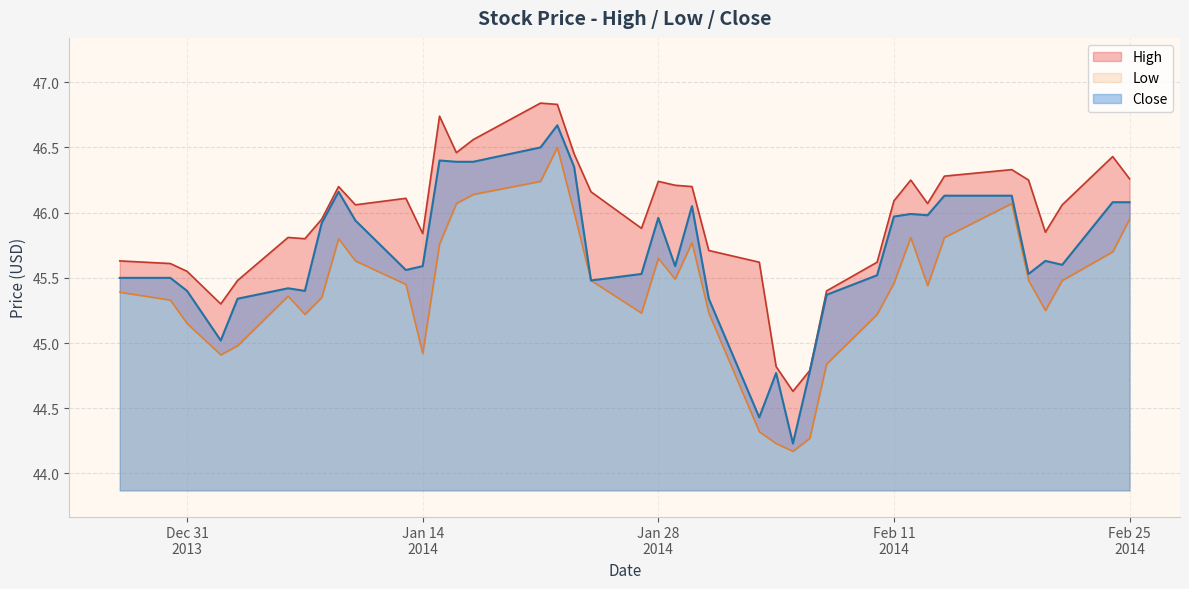

Rank the series by their maximum value, from highest to lowest.

High, Close, Low